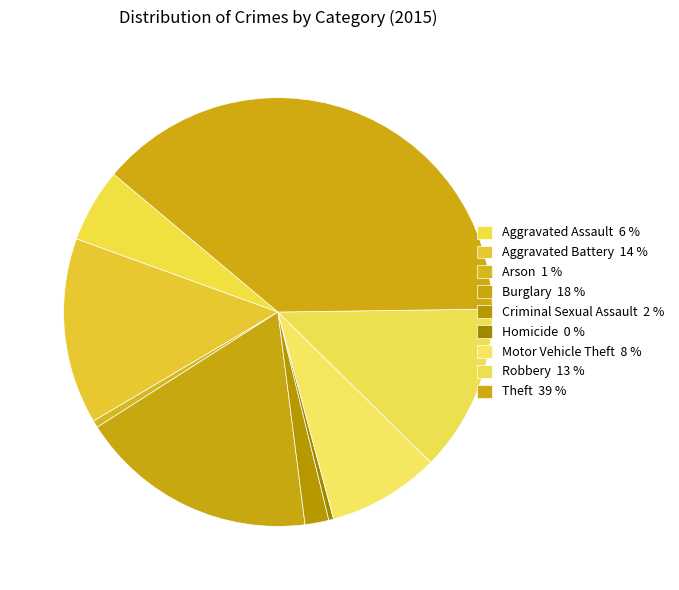

How many slices are in this pie chart?

9